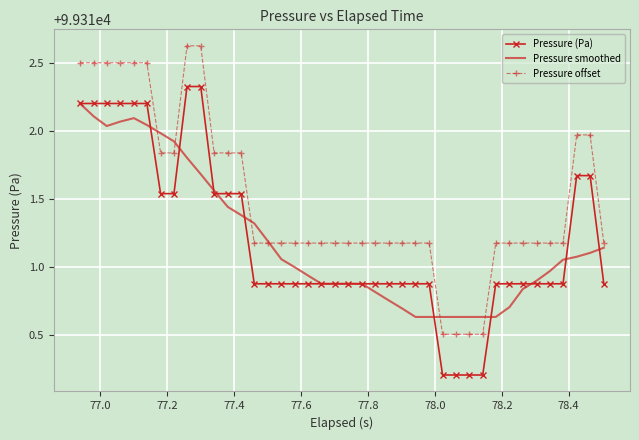

True or false: Pressure (Pa) and Pressure offset intersect in this chart.

False